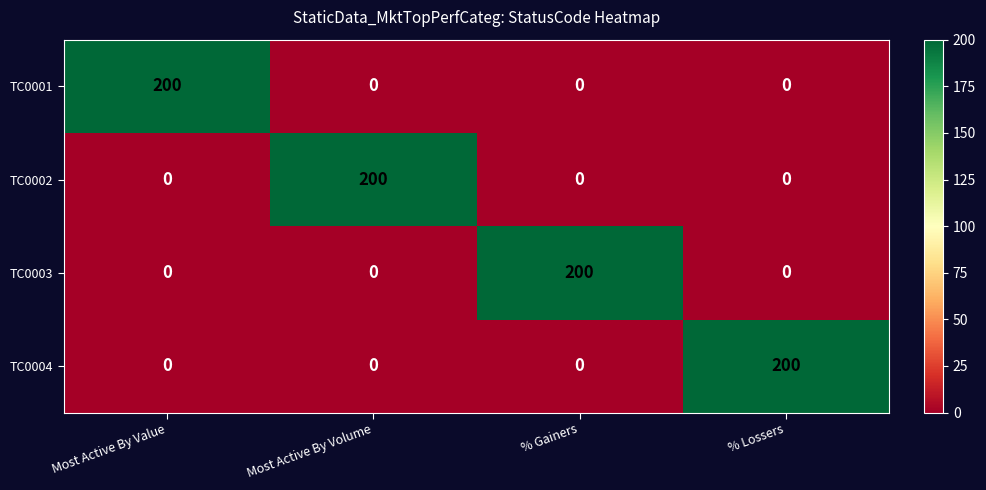

What is the greatest value displayed?

200